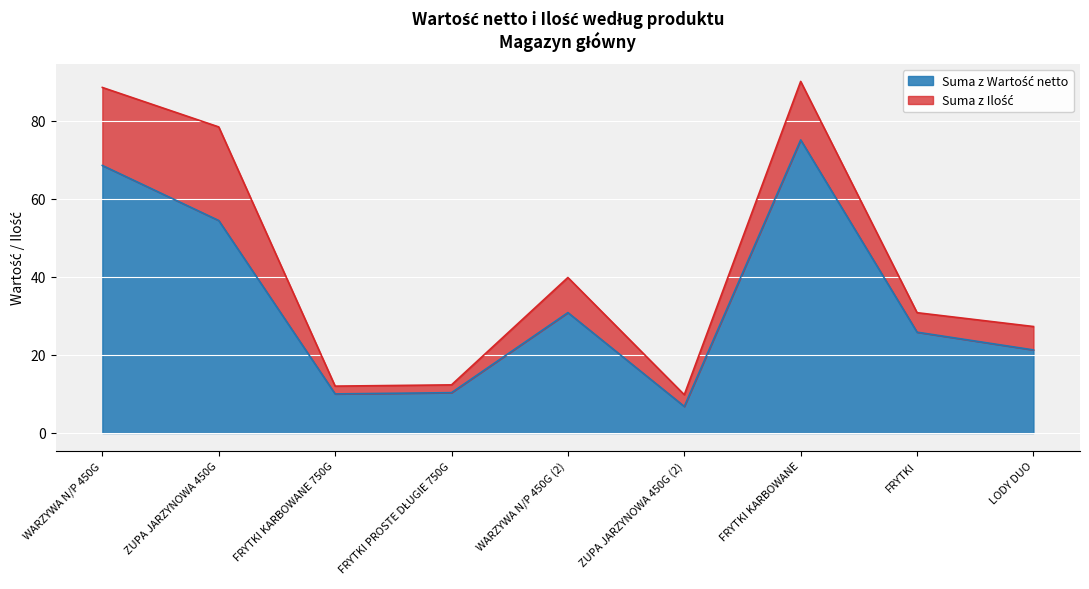

Count the number of categories in the chart.

9